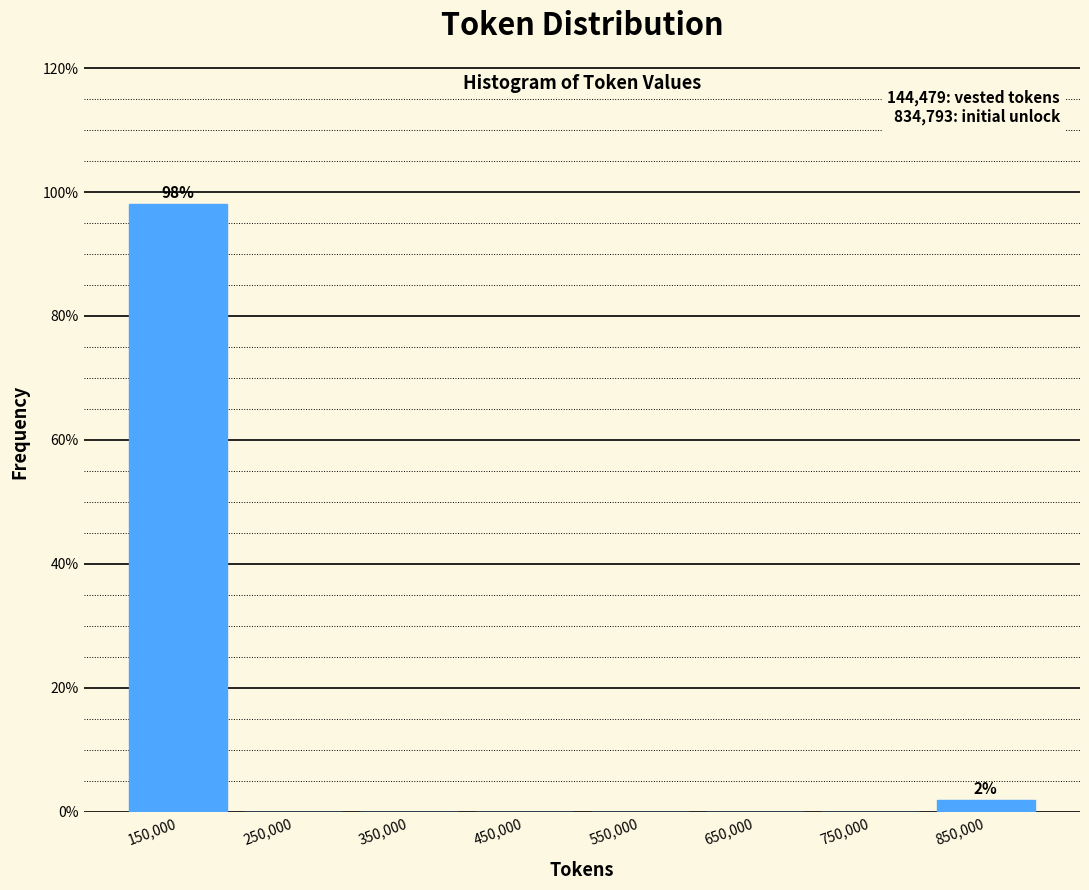

Which range on the x-axis has the tallest bar?

100000 to 200000